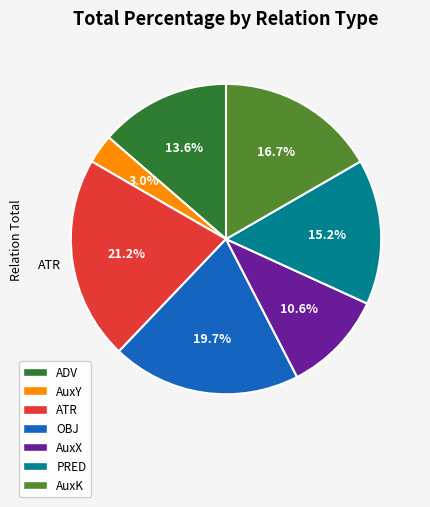

Is there a majority slice in this chart?

No